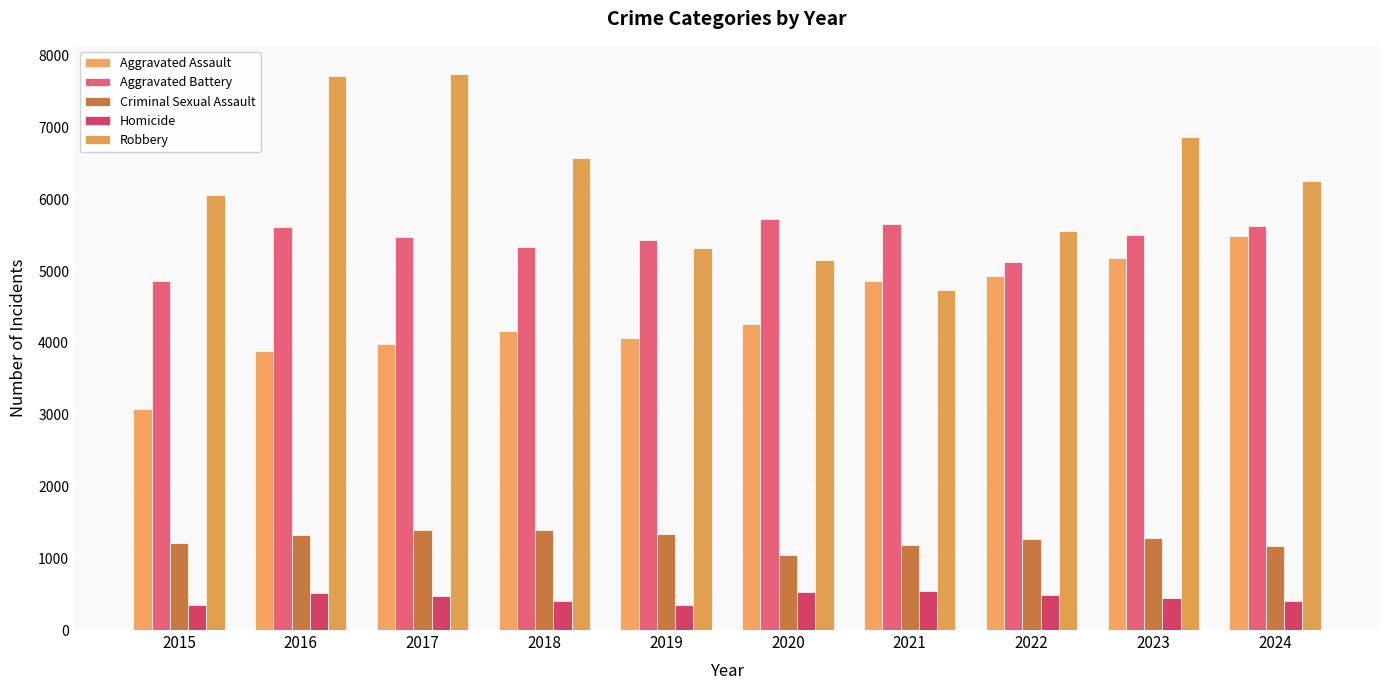

Where is Aggravated Battery nearest to the value 5294?

2018